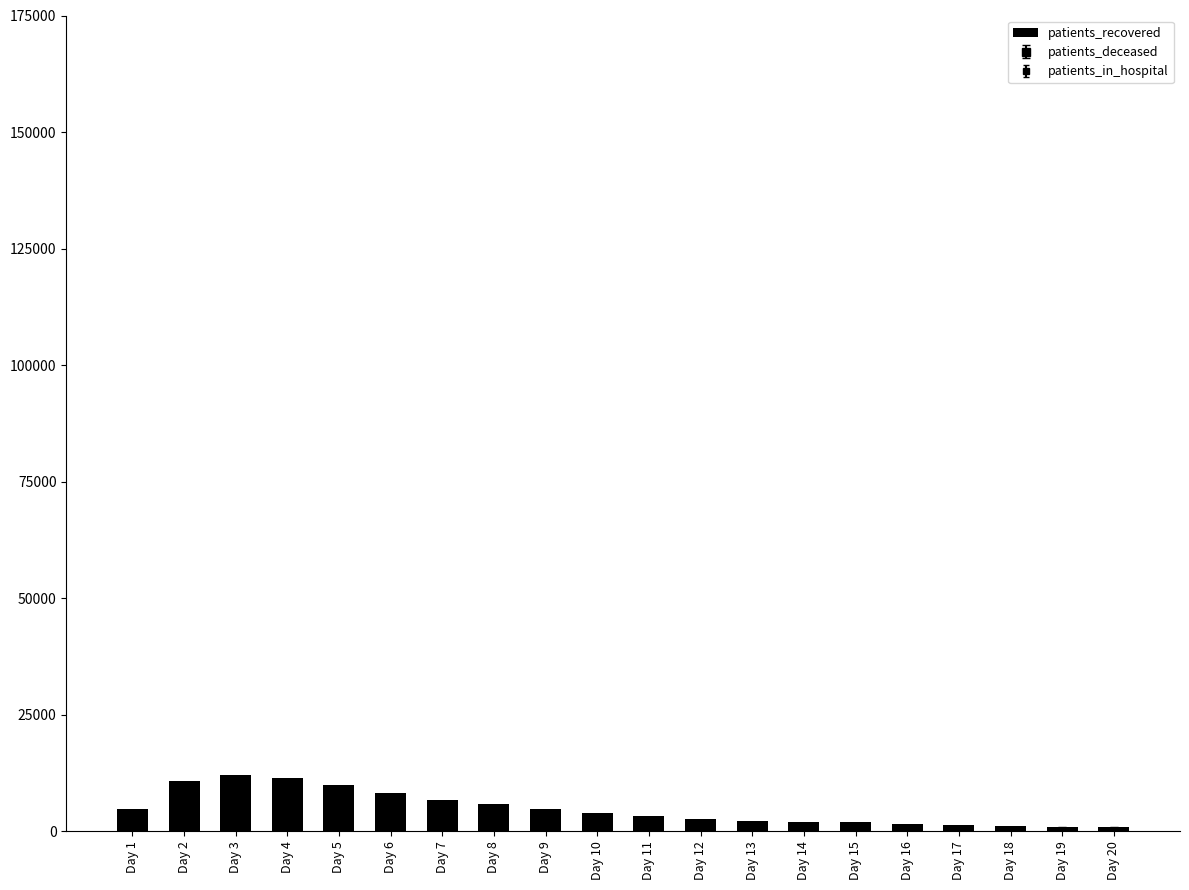

What is the sum of all values?

96761